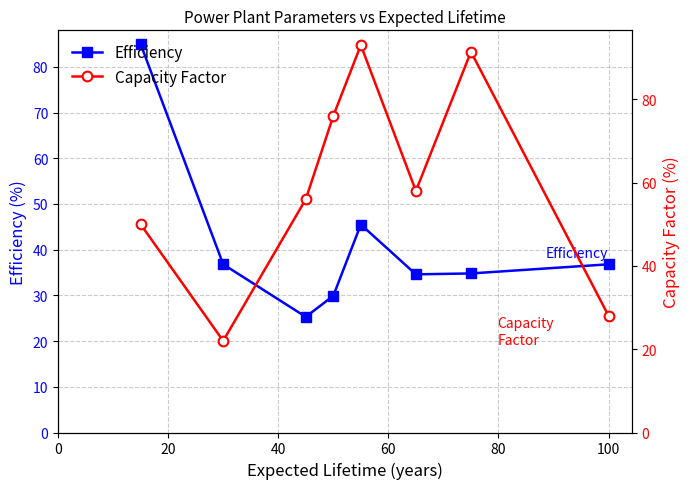

What is the value of the Efficiency point at the 1st from the left?

85.0